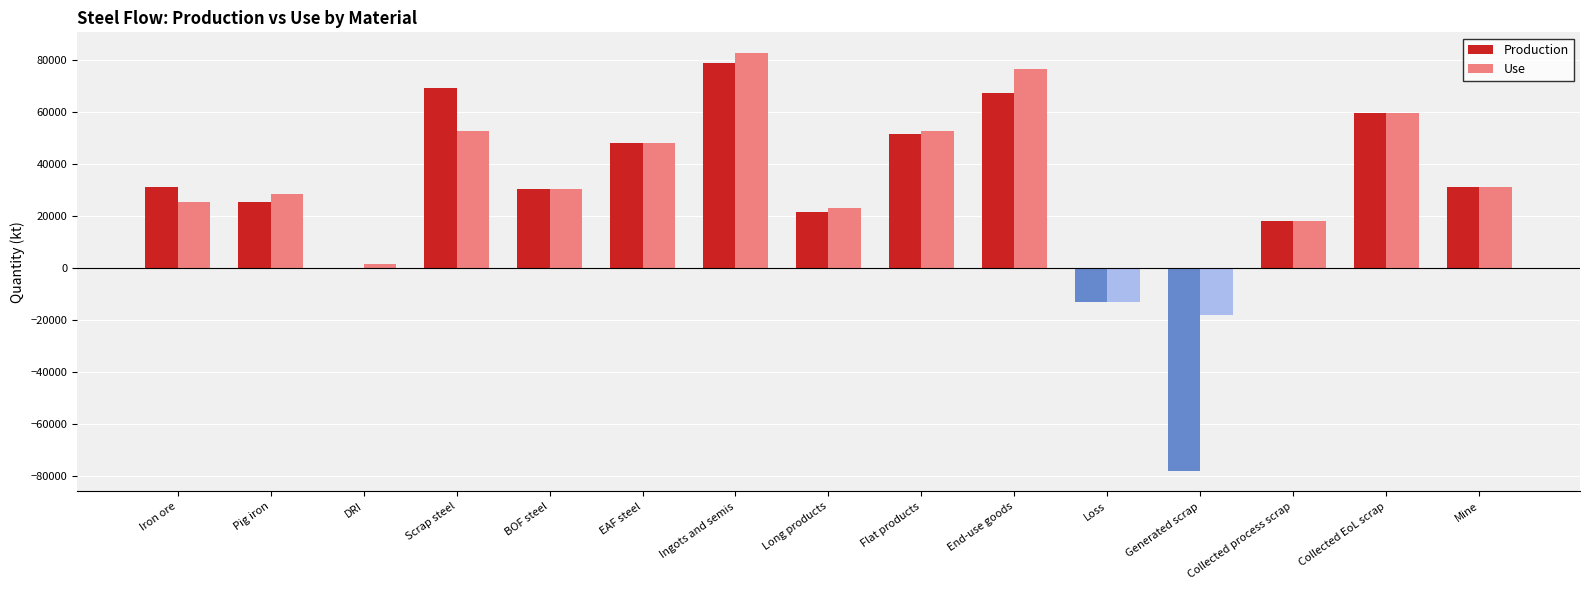

What is the sum of the Production values at Long products and Pig iron?

47011.9